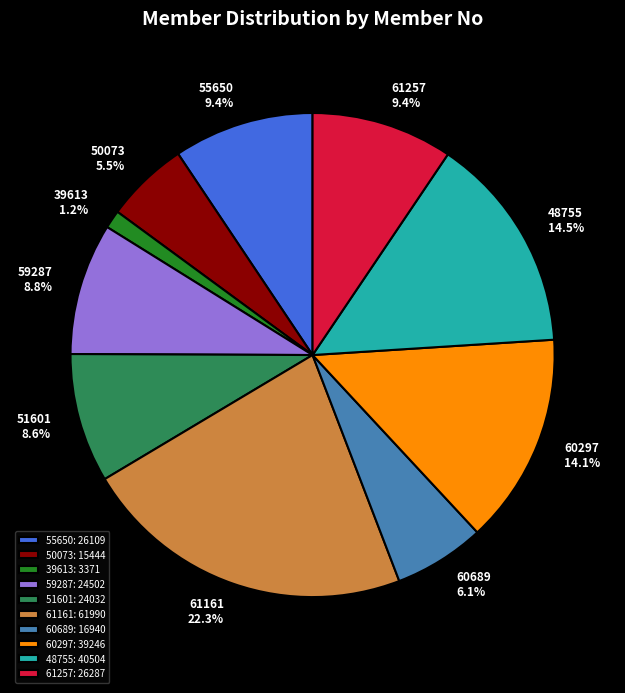

To the nearest percent, what is the difference between the largest and smallest slice percentages?

21%